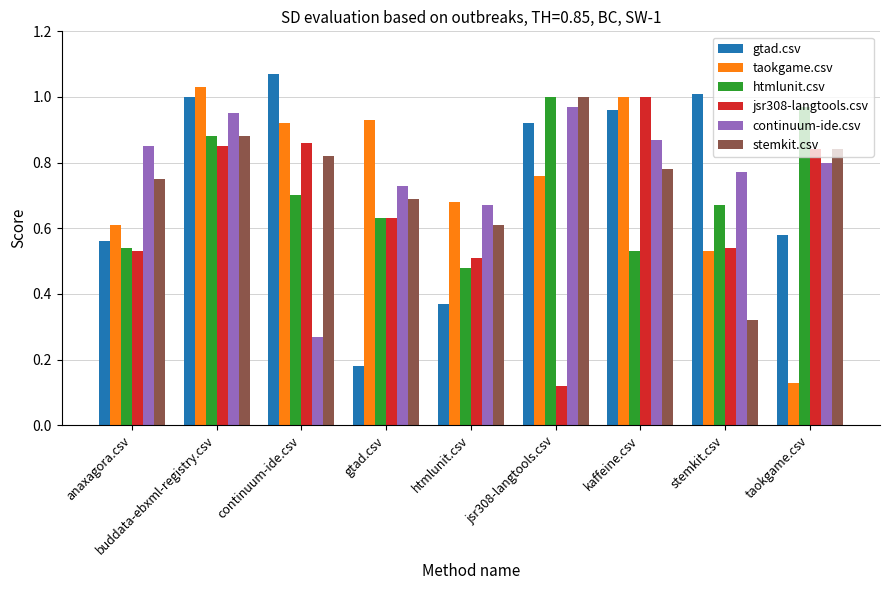

How many groups of bars are there?

9